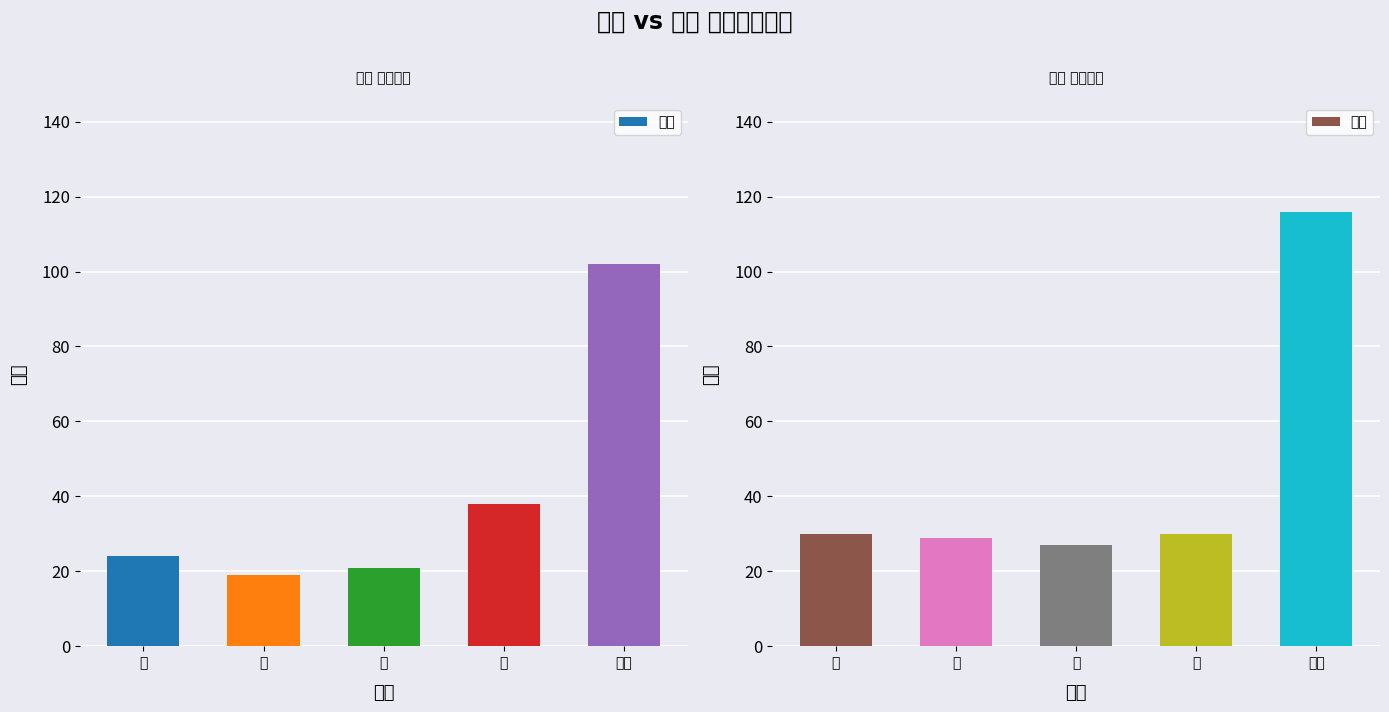

True or false: 掘金 has a value of 11 at 四.

False